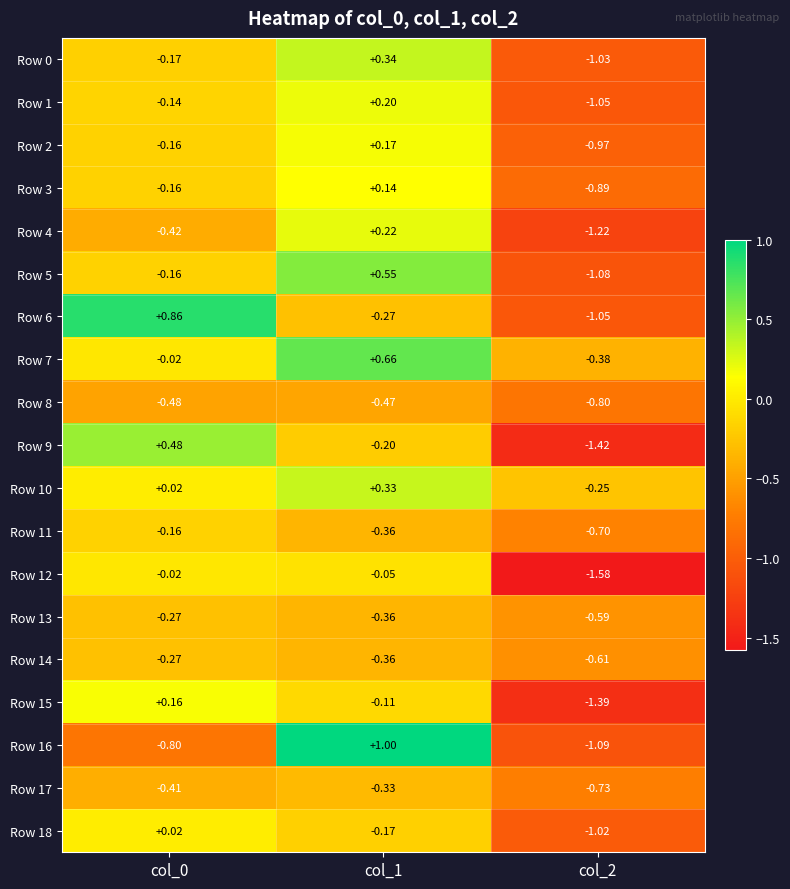

Is the value of Row 2 at col_2 greater than the value of Row 12 at col_0?

No